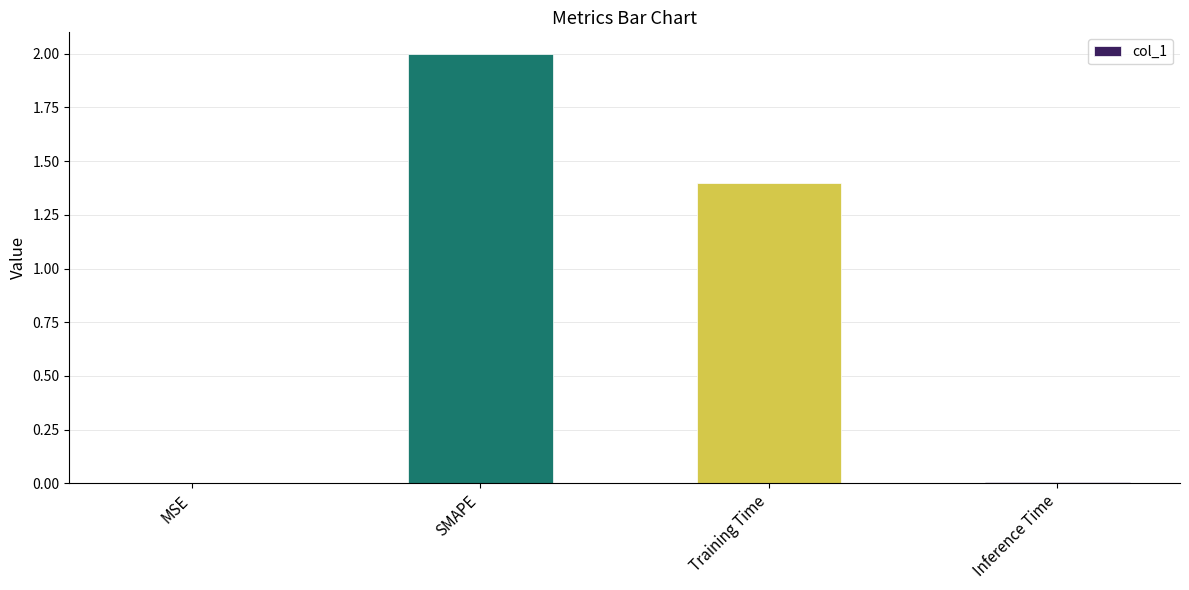

The chart shows a value of 0.0 at MSE. True or false?

True